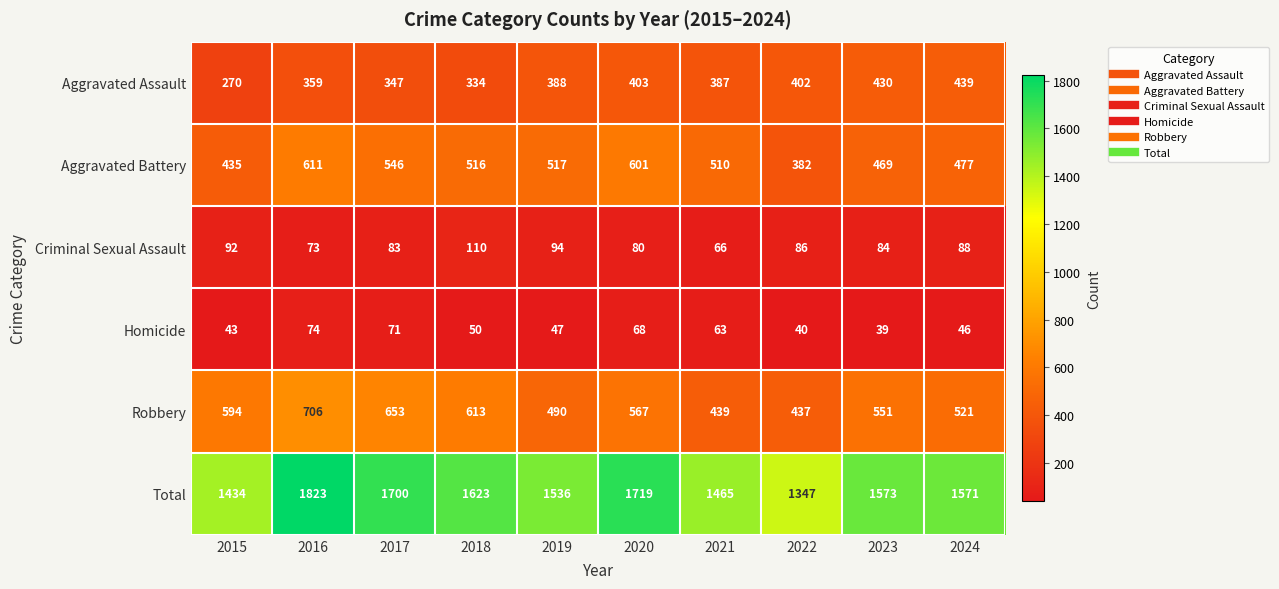

True or false: Robbery has a value of 221 at 2023.

False